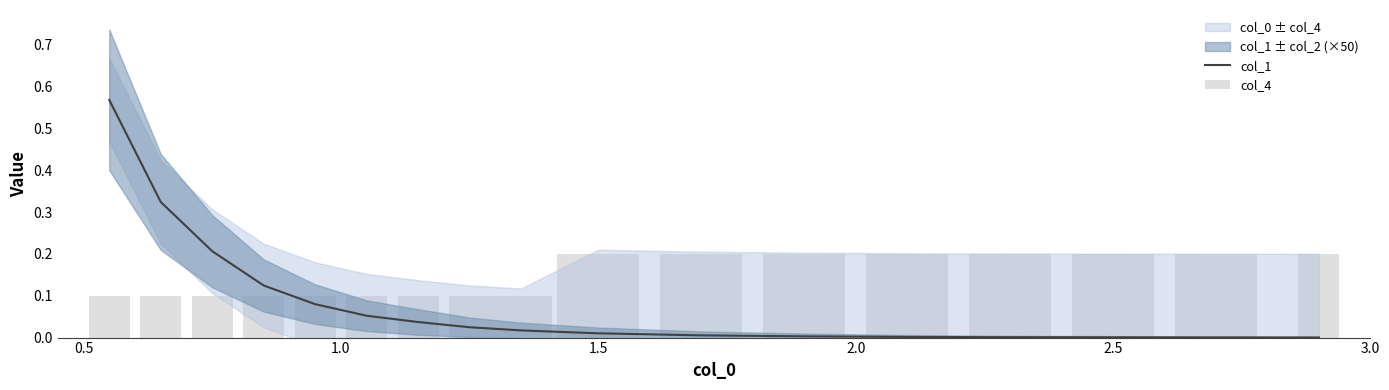

Reading left to right, extract all data points from this chart.

col_1: 0.6	0.3	0.2	0.1	0.1	0.1	0.0	0.0	0.0	0.0	0.0	0.0	0.0	0.0	0.0	0.0	0.0
col_4: 0.1	0.1	0.1	0.1	0.1	0.1	0.1	0.1	0.1	0.2	0.2	0.2	0.2	0.2	0.2	0.2	0.2